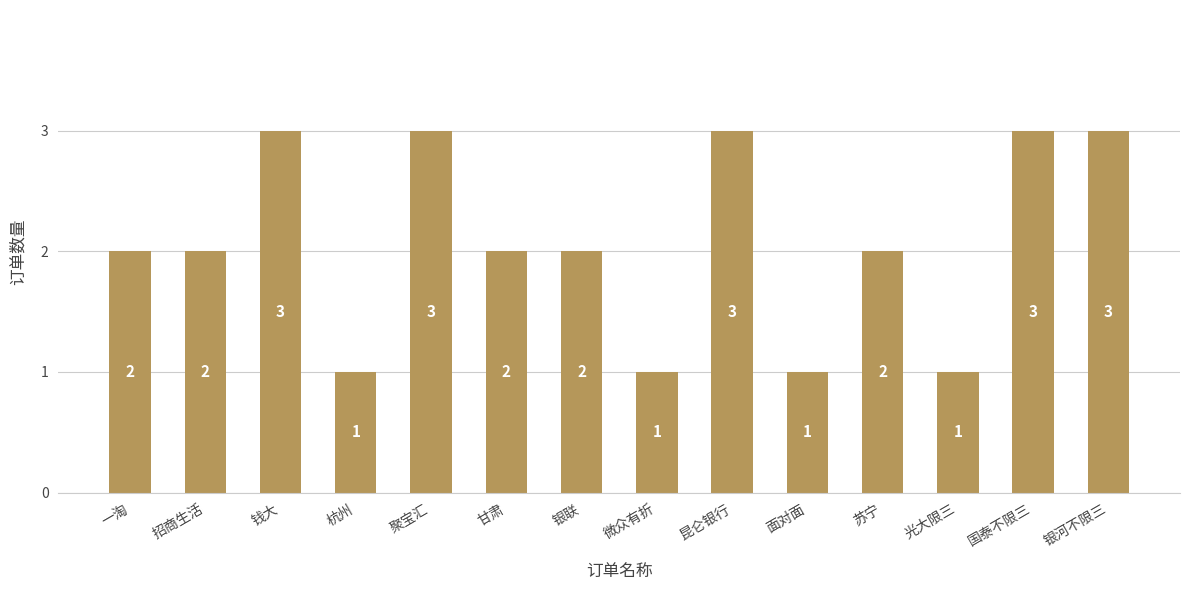

What is the value of the 7th bar from the left?

2